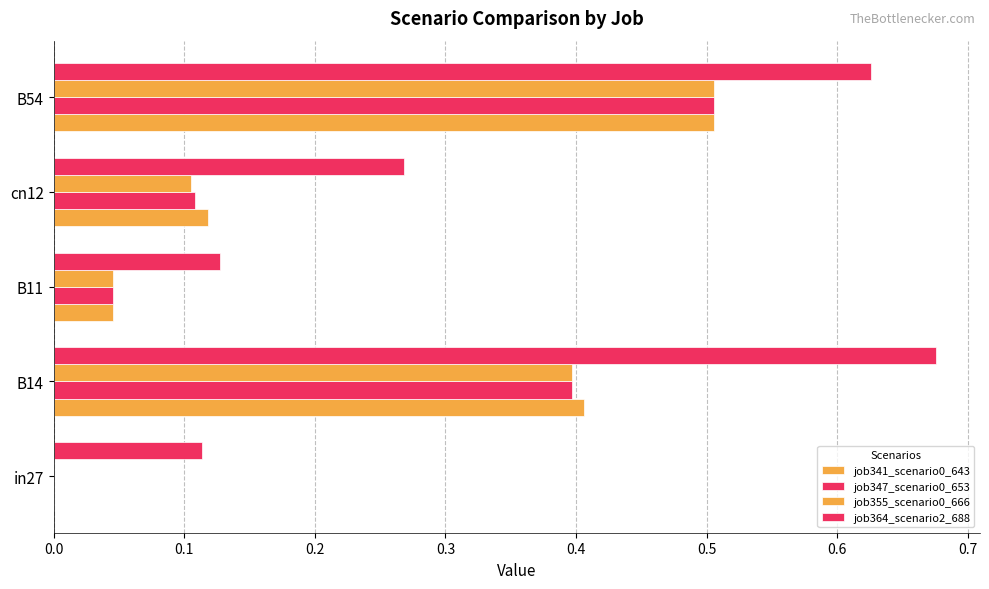

How many data points in job347_scenario0_653 are above 0?

4